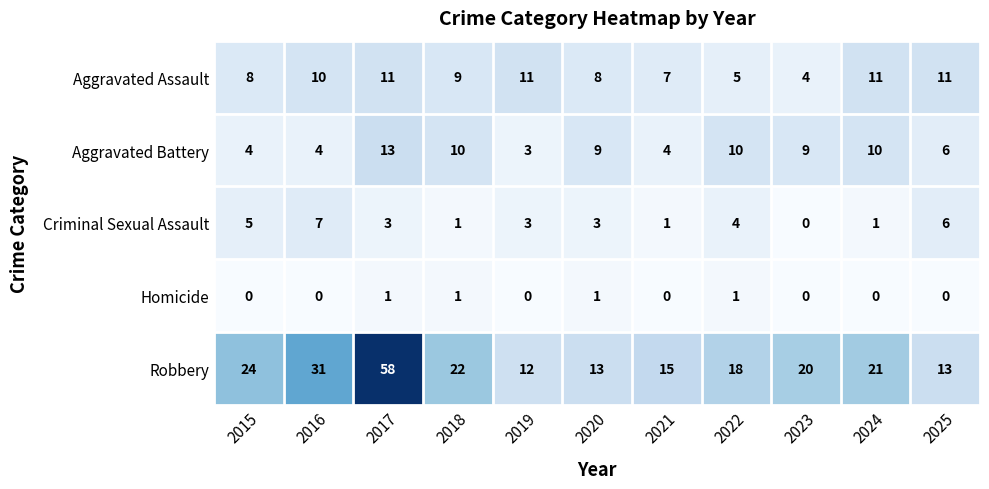

At how many categories does at least one series exceed 38?

1